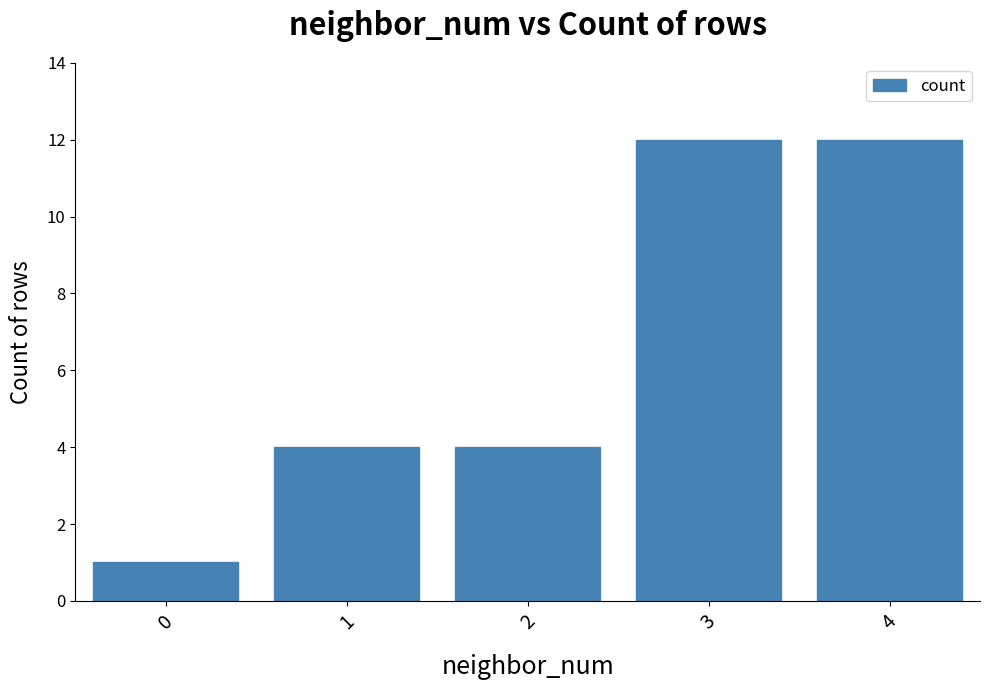

What value does the data have at 2?

4